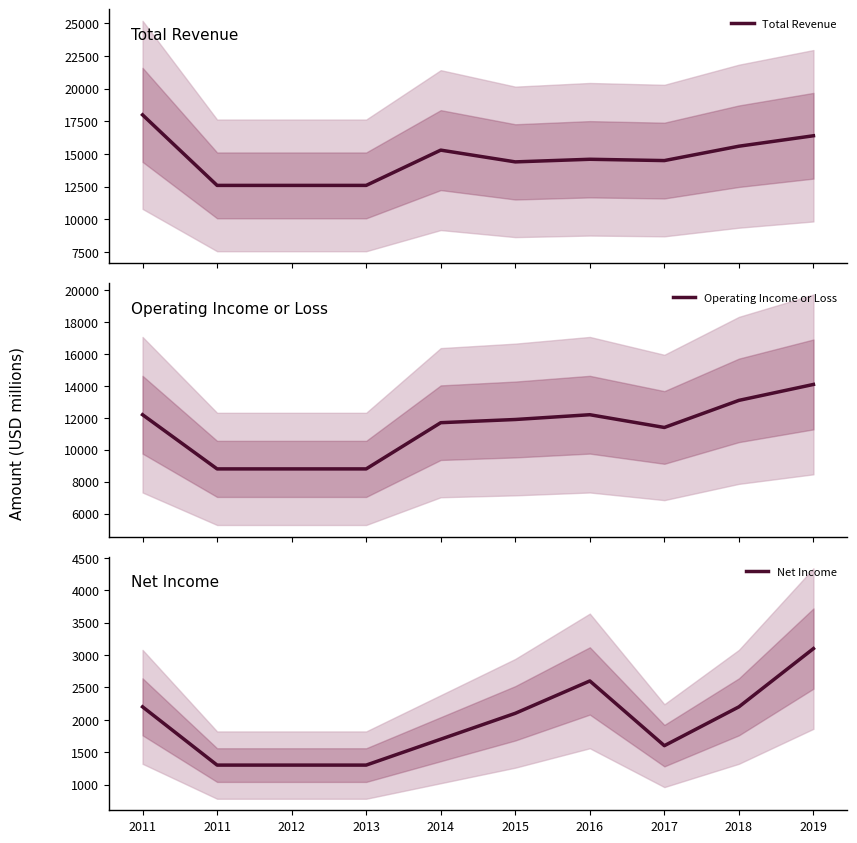

At how many categories does at least one series exceed 14228?

7